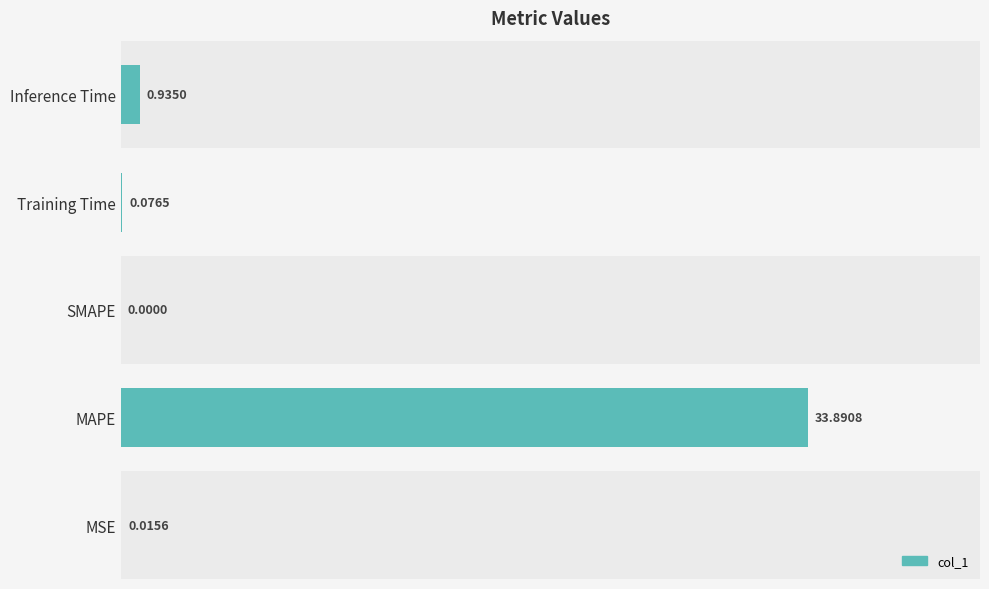

What is the sum of all values?

34.9